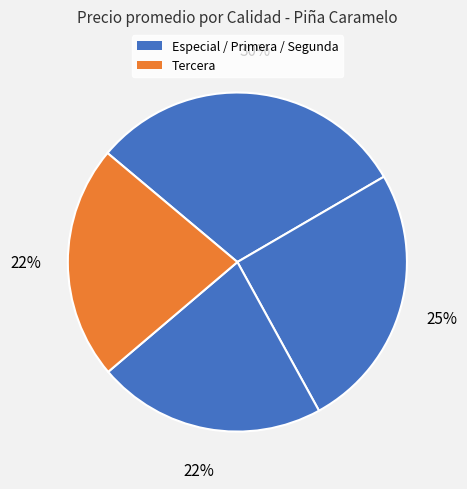

Count the number of slices in the pie.

4